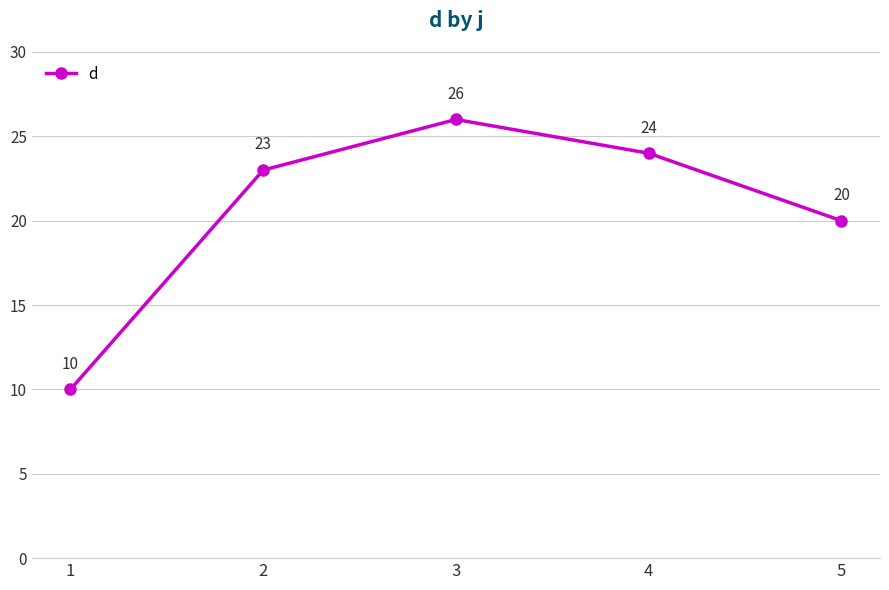

Reading left to right, what are all the values shown in this chart?

1=10	2=23	3=26	4=24	5=20